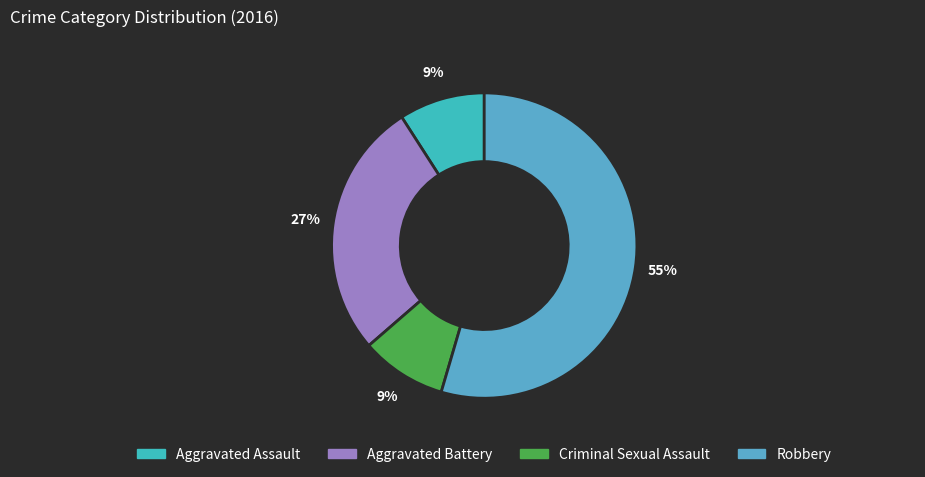

The Aggravated Assault slice represents 20% of the pie. True or false?

False